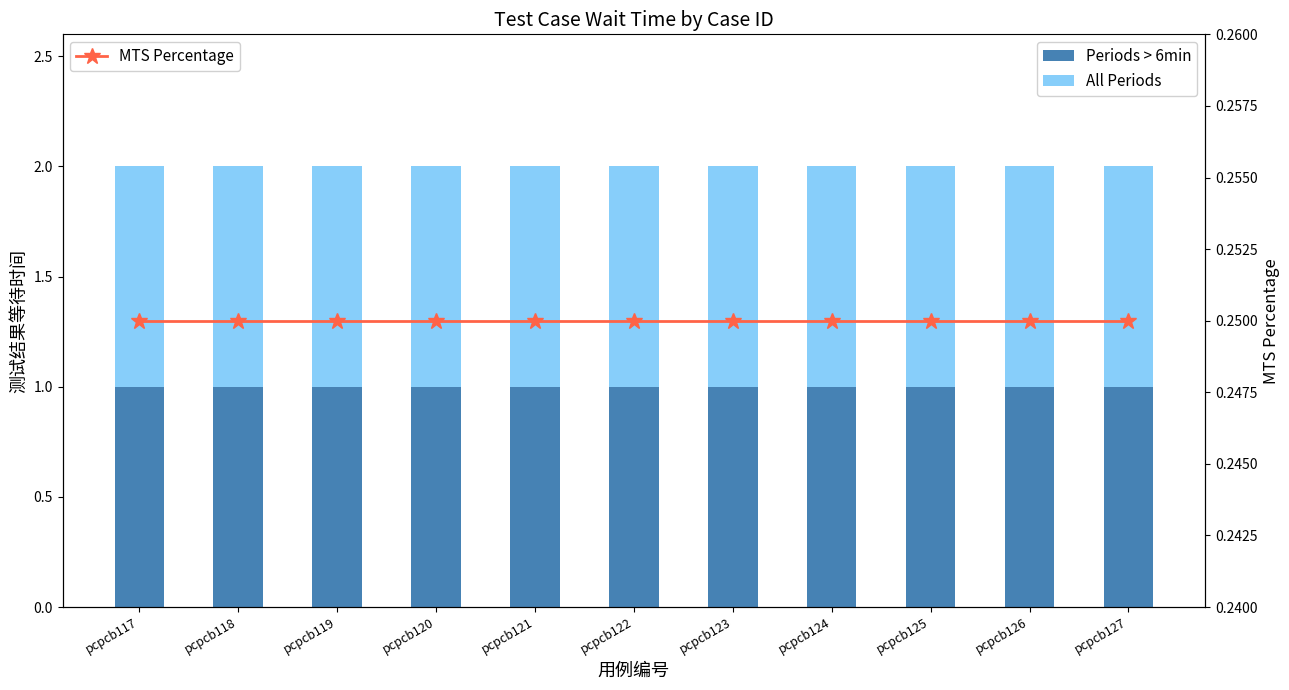

Reading left to right, what are all the values shown in this chart?

Periods > 6min: 1.0	1.0	1.0	1.0	1.0	1.0	1.0	1.0	1.0	1.0	1.0
All Periods: 1.0	1.0	1.0	1.0	1.0	1.0	1.0	1.0	1.0	1.0	1.0
MTS Percentage: 0.2	0.2	0.2	0.2	0.2	0.2	0.2	0.2	0.2	0.2	0.2